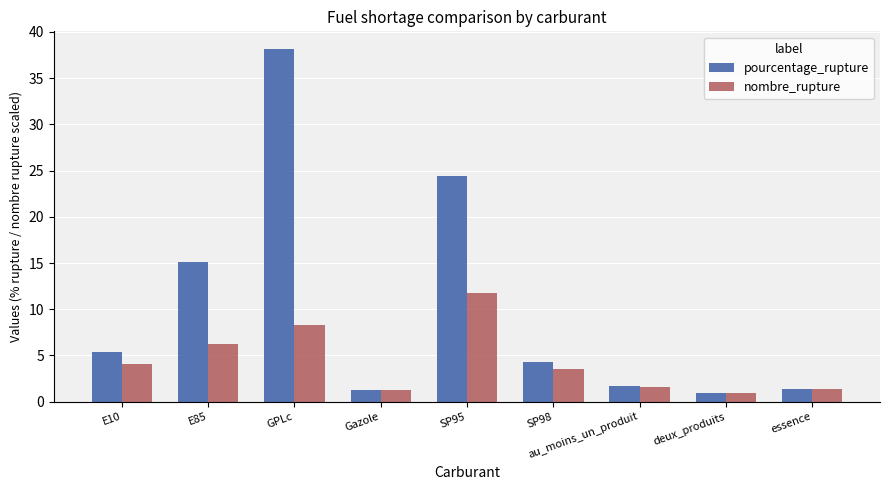

Between Gazole and SP98, which series saw the biggest shift?

pourcentage_rupture